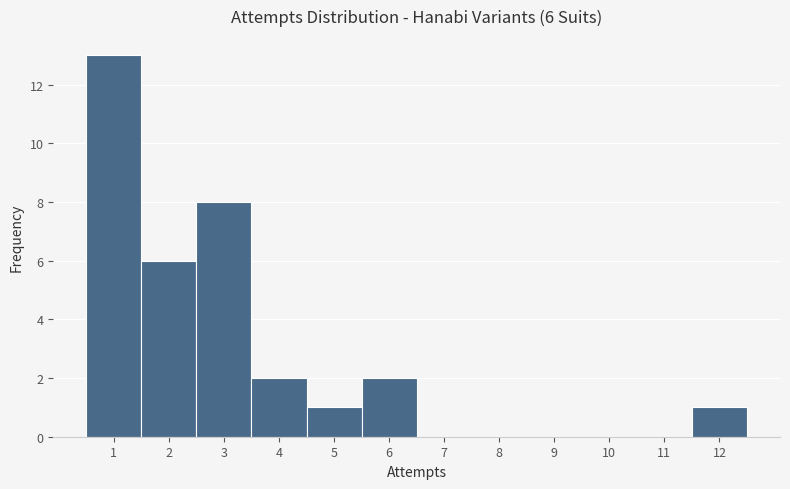

Which range on the x-axis has the tallest bar?

0.5 to 1.5